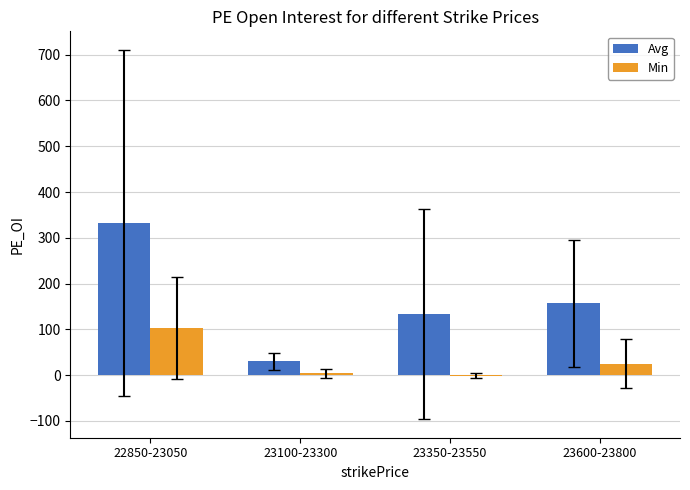

What are all the series names shown in the legend?

Avg, Min